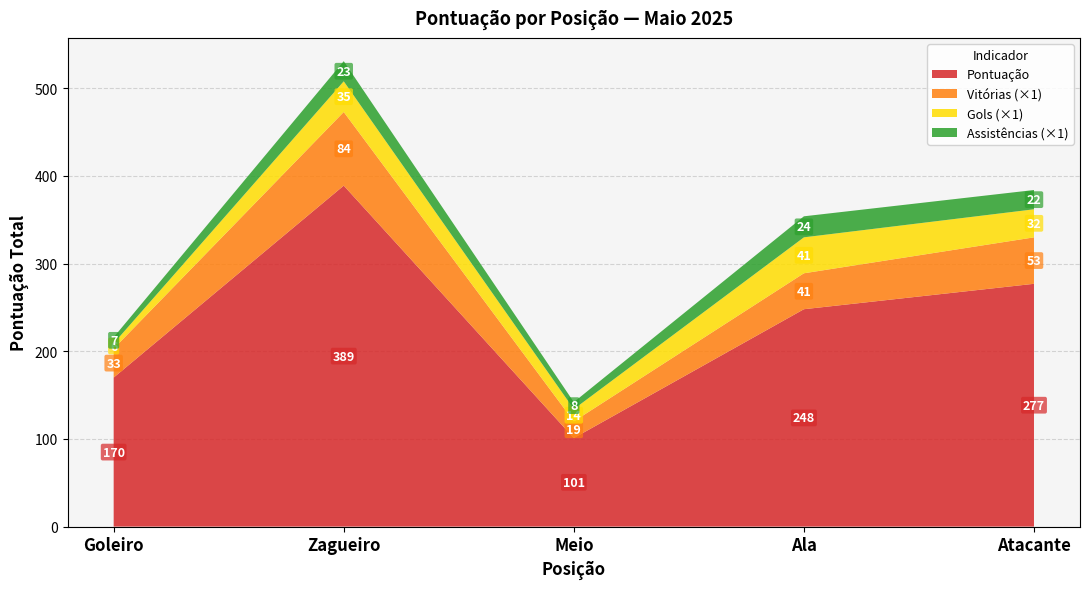

What value does the Pontuação series have at Atacante?

277